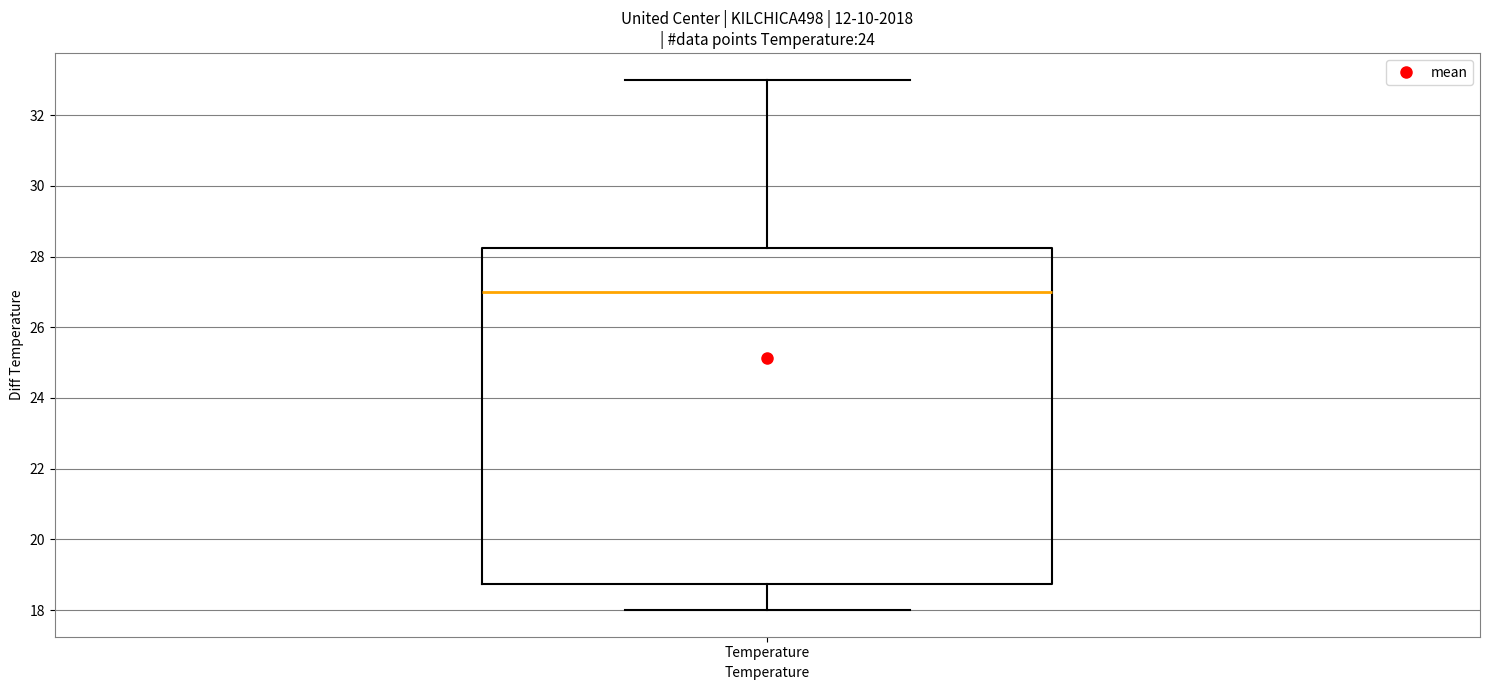

Where does the lower whisker of the box for Temperature end on the y-axis? The values are not printed on the chart, so give them approximately, as read against the axis.

18.0